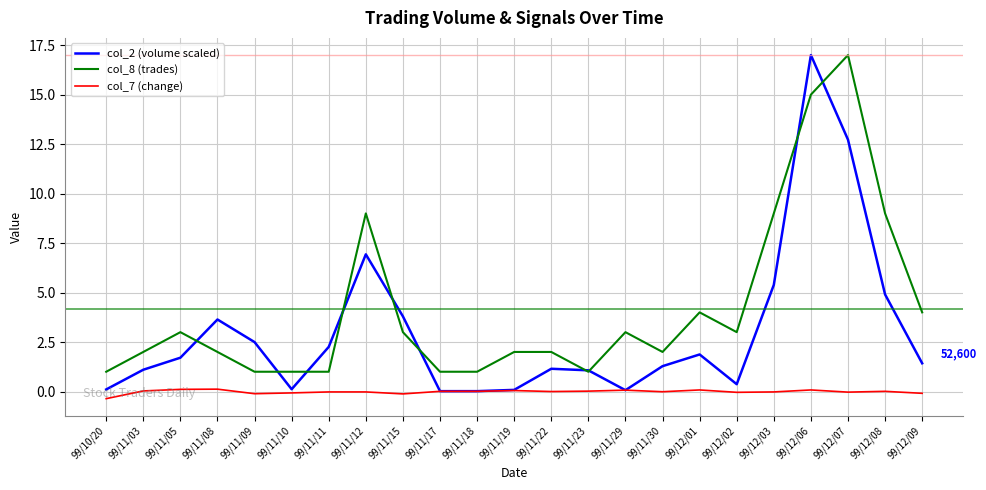

At 99/12/07, list the series in order from largest to smallest.

col_8 (trades), col_2 (volume scaled), col_7 (change)